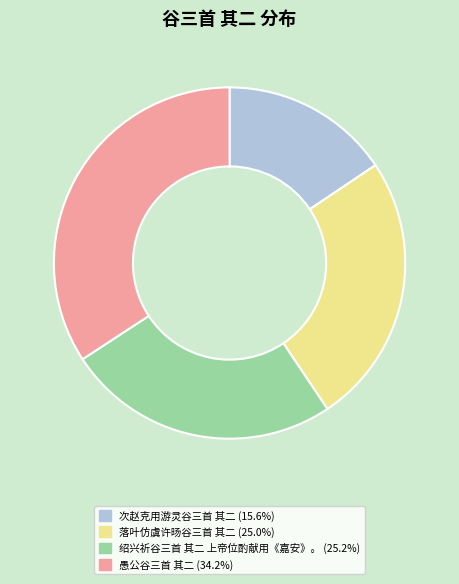

Is there a majority slice in this chart?

No